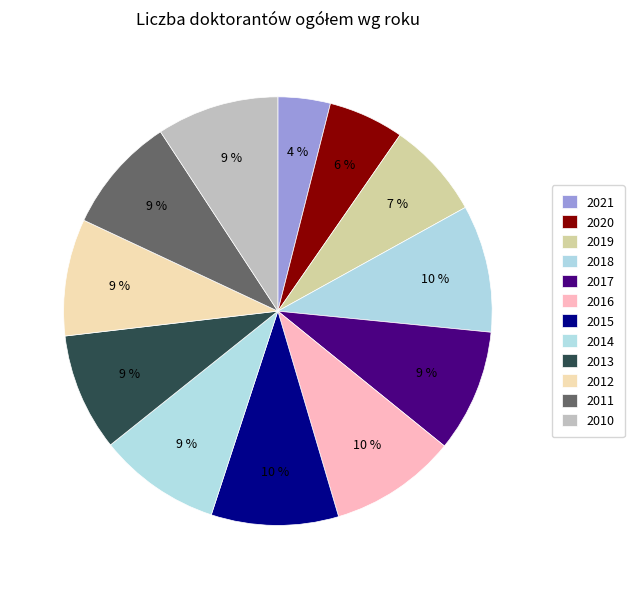

Is there any slice that represents more than half of the pie?

No